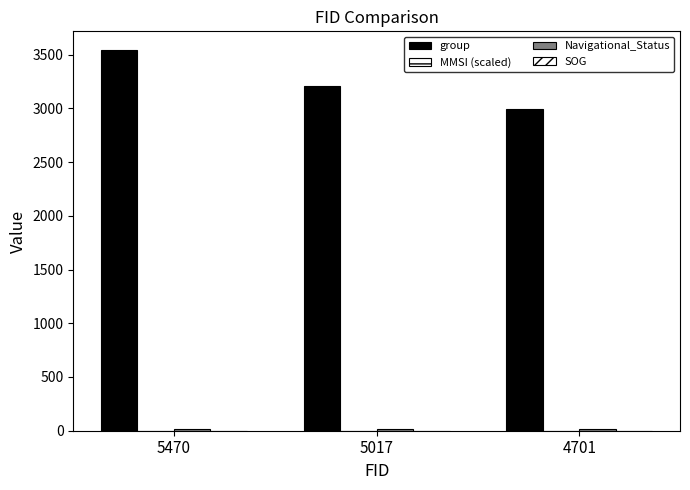

List the labels in order of Navigational_Status value, largest first.

5470, 5017, 4701